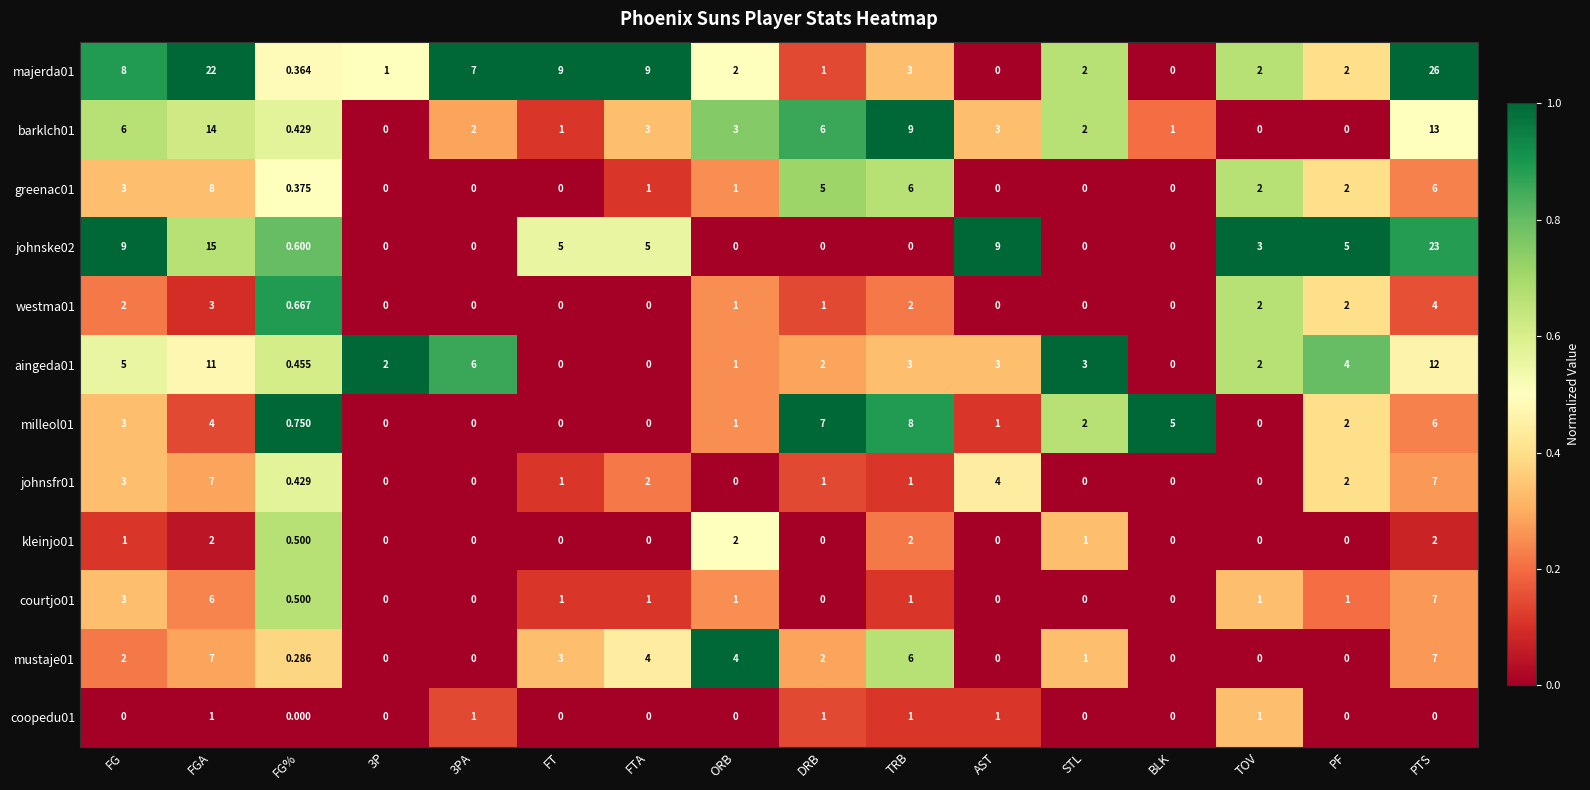

At which category is the sum across all series the highest?

PTS